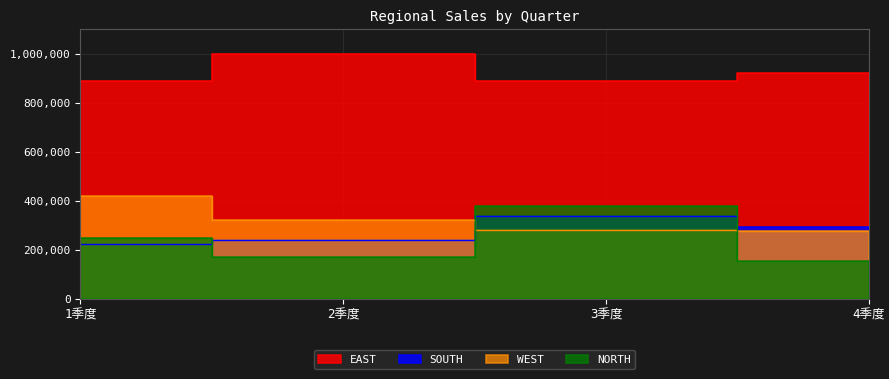

What is the value of the EAST point at the 4th from the left?

922088